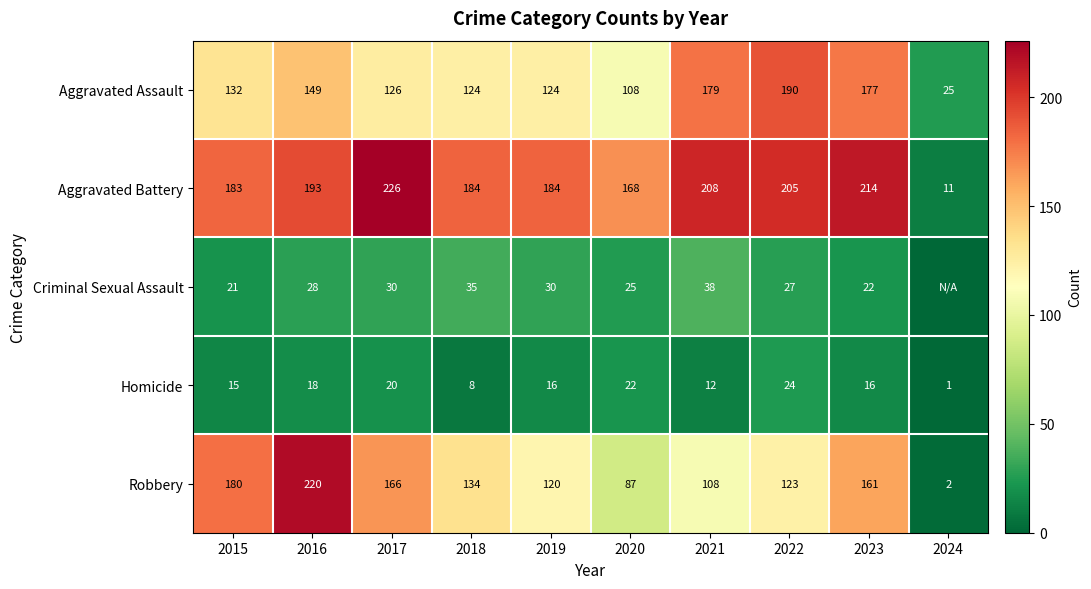

What is the total value across all series at 2023?

590